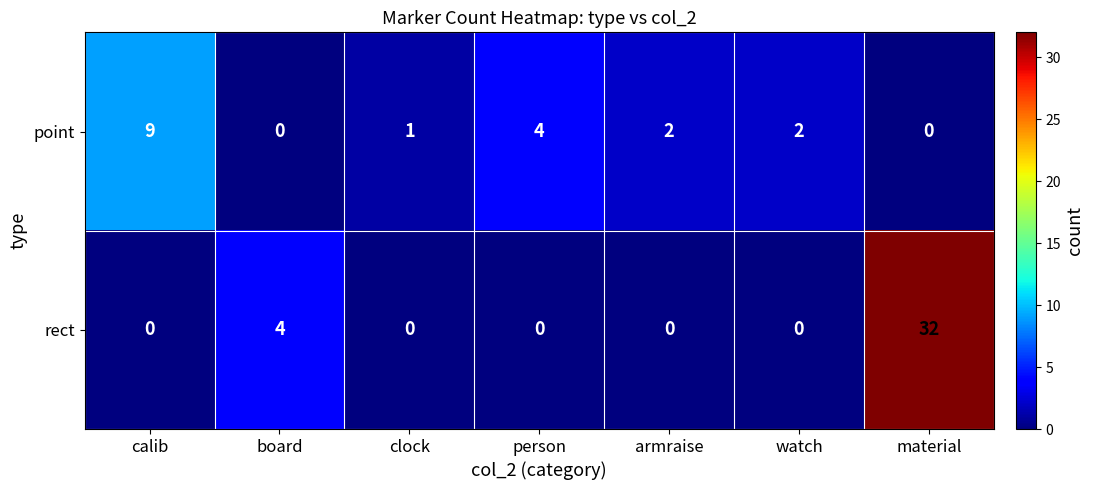

List the series in order of their peak value, highest first.

rect, point